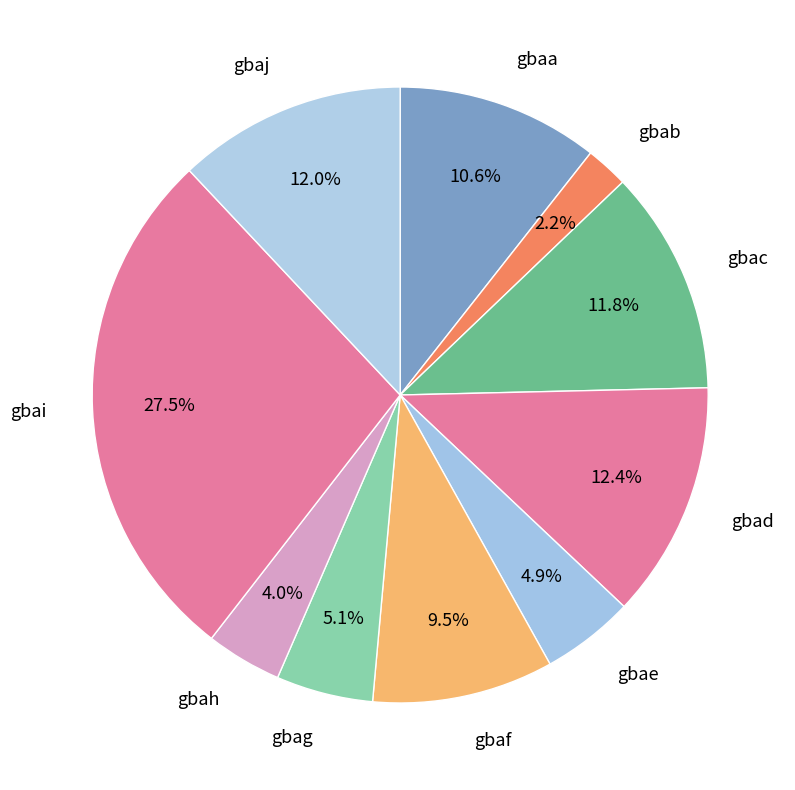

Does gbaf account for over 50% of the chart?

No